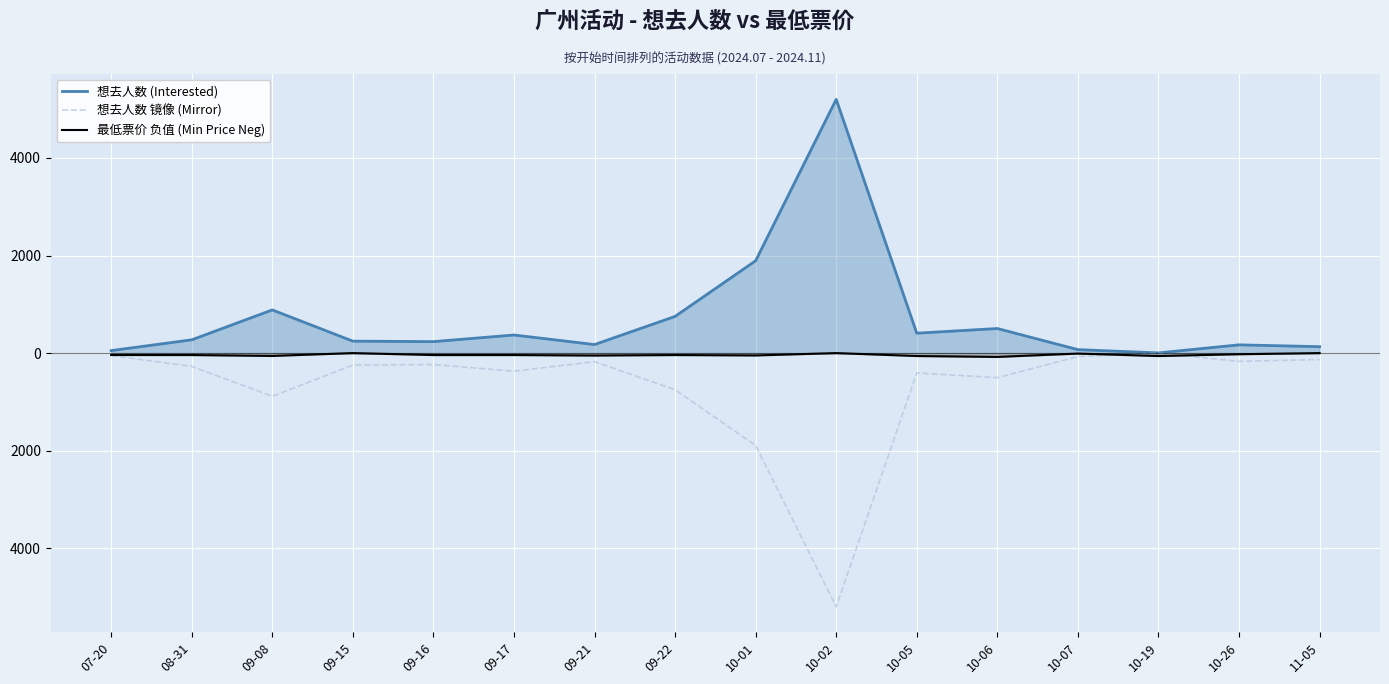

Reading left to right, list all the values displayed in this chart.

想去人数 (Interested): 07-20=51.0	08-31=272.0	09-08=885.0	09-15=245.0	09-16=235.0	09-17=371.0	09-21=175.0	09-22=752.0	10-01=1893.0	10-02=5201.0	10-05=408.0	10-06=504.0	10-07=71.0	10-19=4.0	10-26=169.0	11-05=132.0
想去人数 镜像 (Mirror): 07-20=-51.0	08-31=-272.0	09-08=-885.0	09-15=-245.0	09-16=-235.0	09-17=-371.0	09-21=-175.0	09-22=-752.0	10-01=-1893.0	10-02=-5201.0	10-05=-408.0	10-06=-504.0	10-07=-71.0	10-19=-4.0	10-26=-169.0	11-05=-132.0
最低票价 负值 (Min Price Neg): 07-20=-39.0	08-31=-39.9	09-08=-58.0	09-15=0.0	09-16=-39.9	09-17=-39.9	09-21=-50.0	09-22=-39.9	10-01=-48.0	10-02=0.0	10-05=-60.0	10-06=-78.0	10-07=-9.9	10-19=-60.0	10-26=-23.3	11-05=0.0